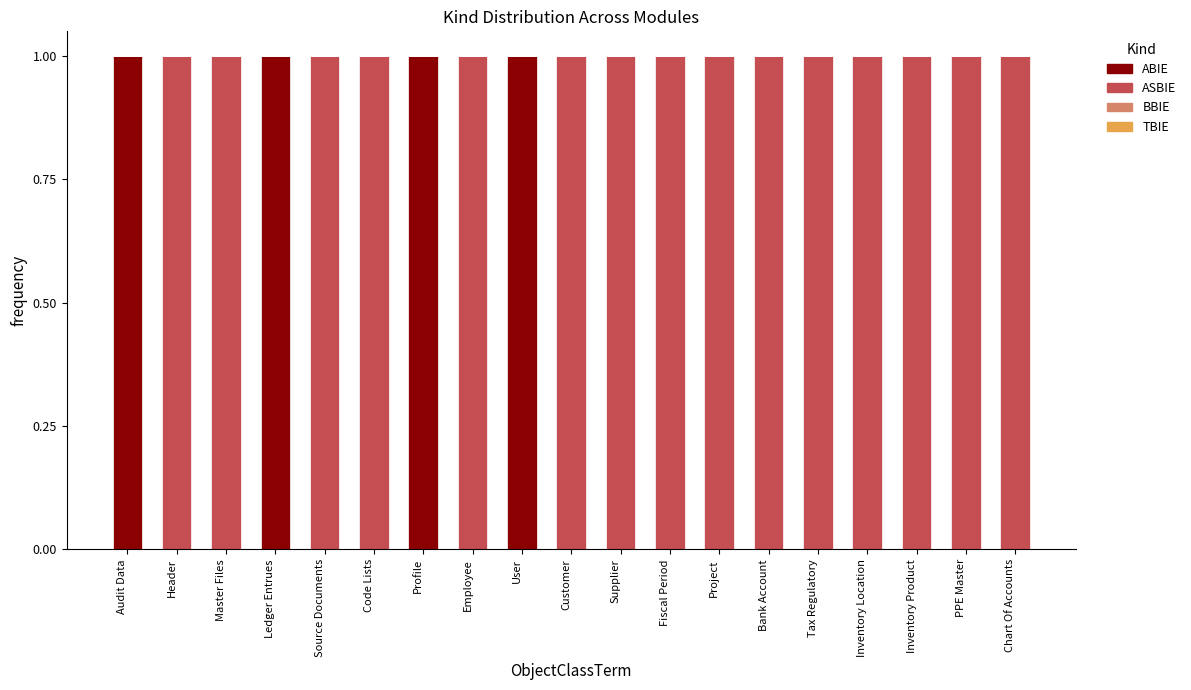

Is it true that ABIE equals 0 at Inventory Location?

True